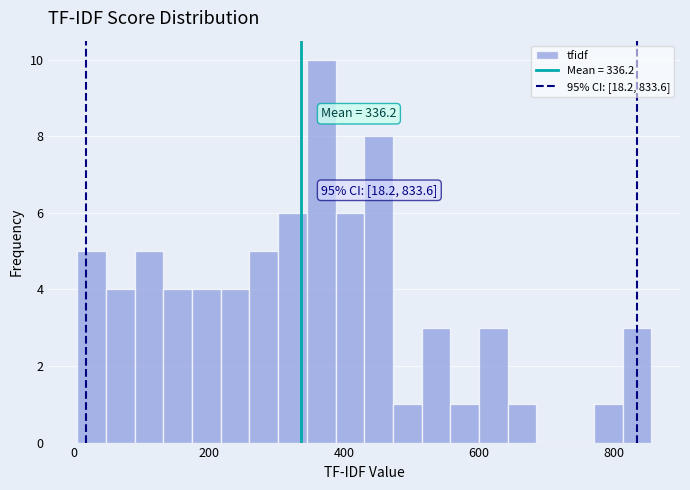

Around what value on the x-axis is the tallest bar? Give the approximate position of its centre, as read against the axis.

360